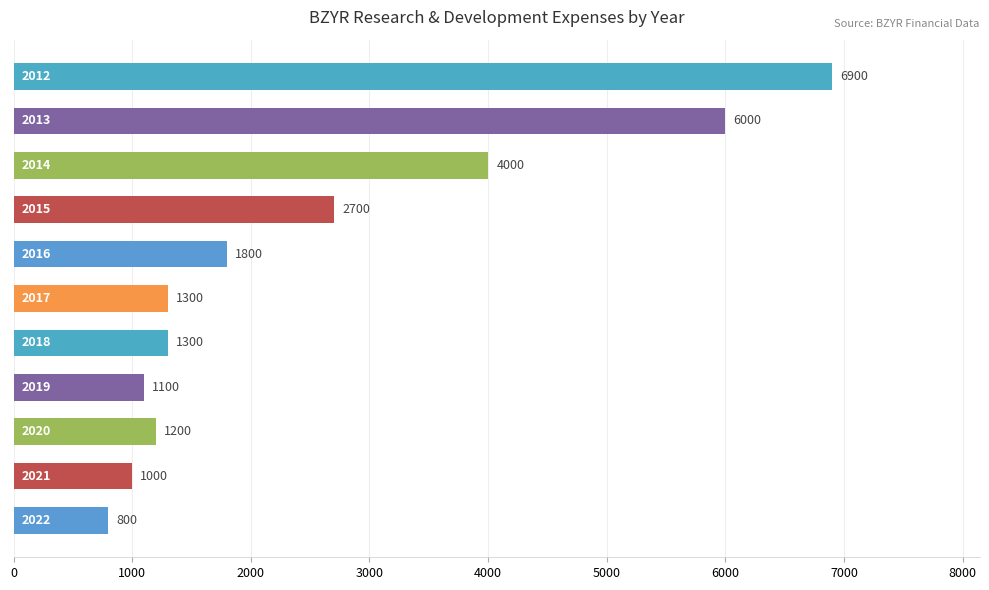

What is the maximum value shown in the chart?

6900